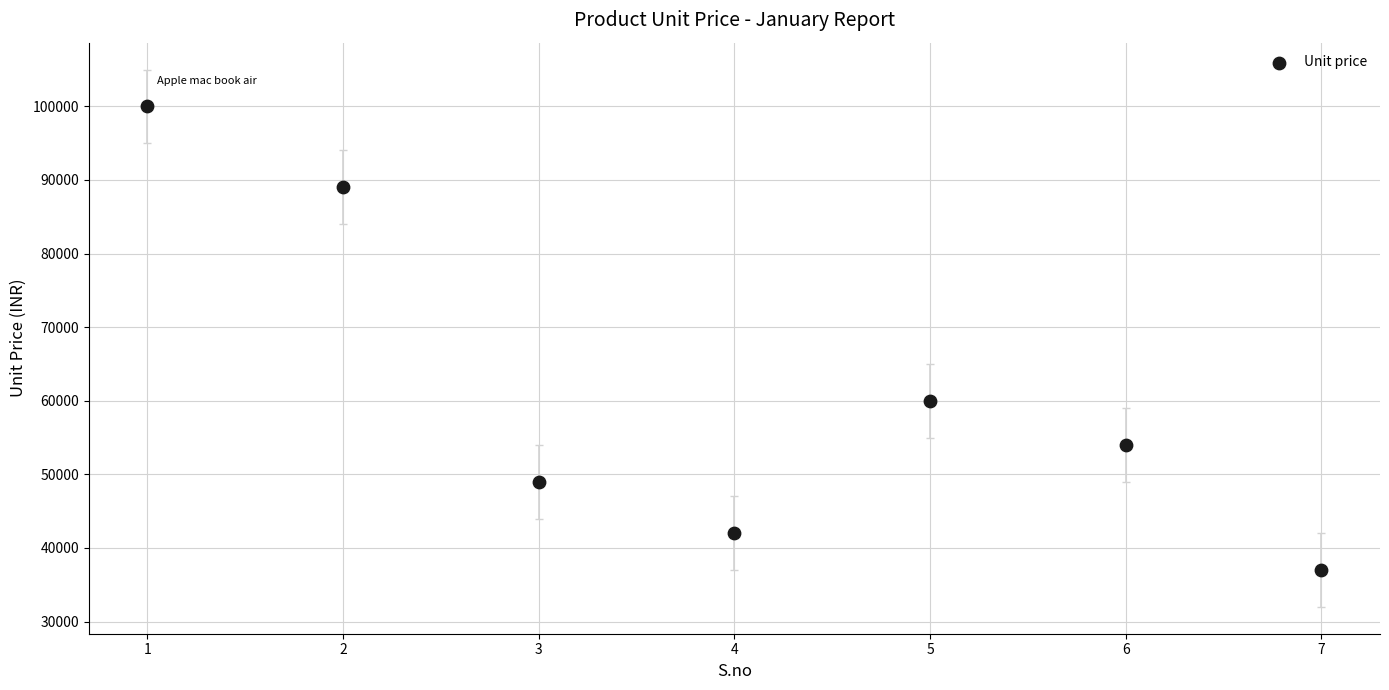

What Y value in the scatter plot is closest to 68500?

60000